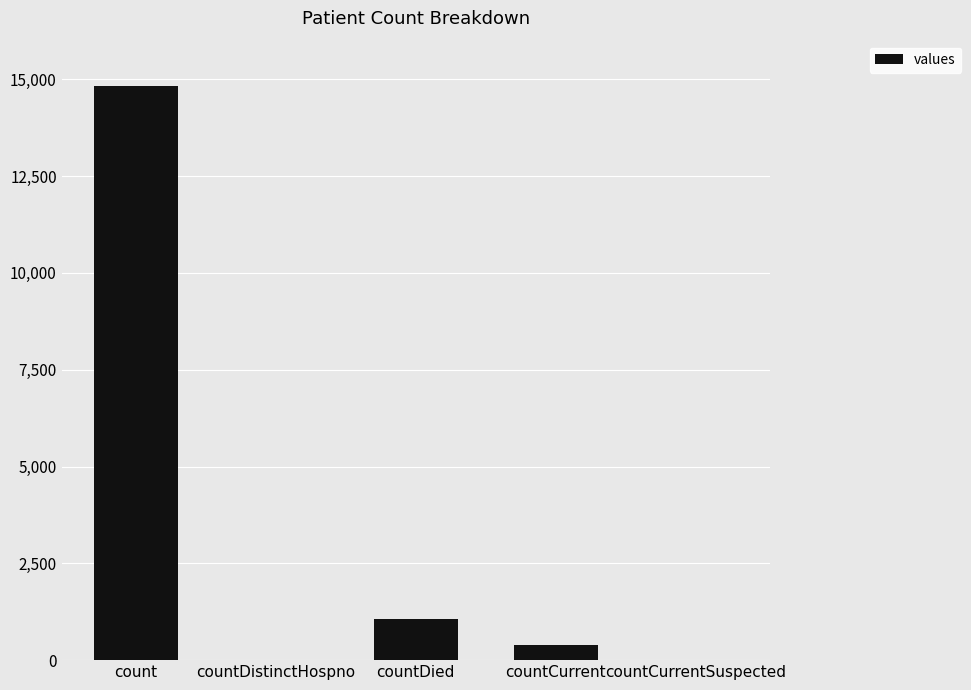

What is the difference between the values at countCurrent and count?

14449